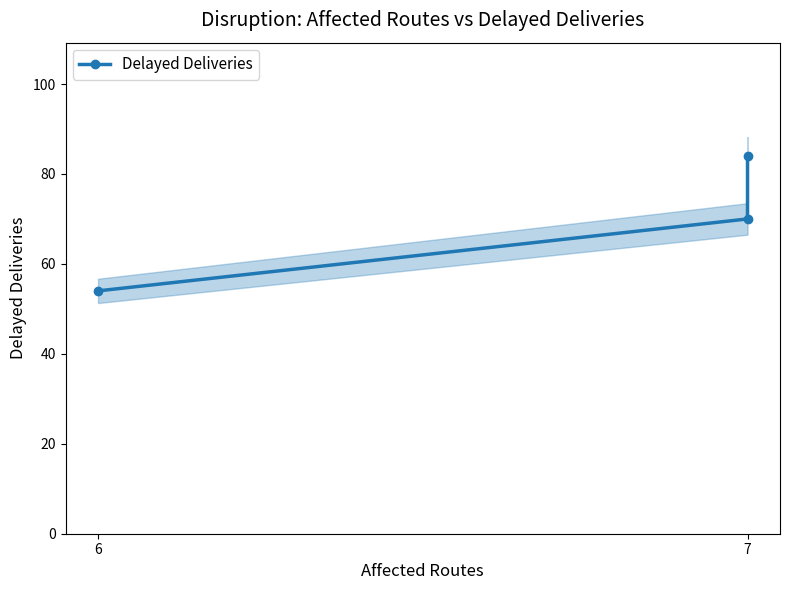

What position from the left is 6?

1